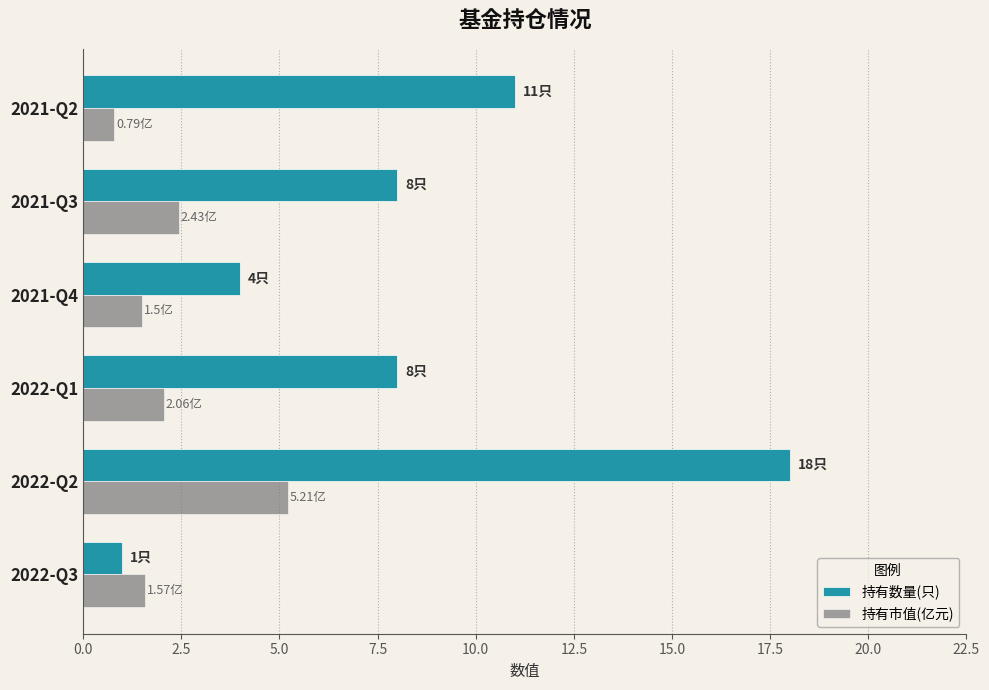

Which series changed the most between 2022-Q3 and 2021-Q3?

持有数量(只)